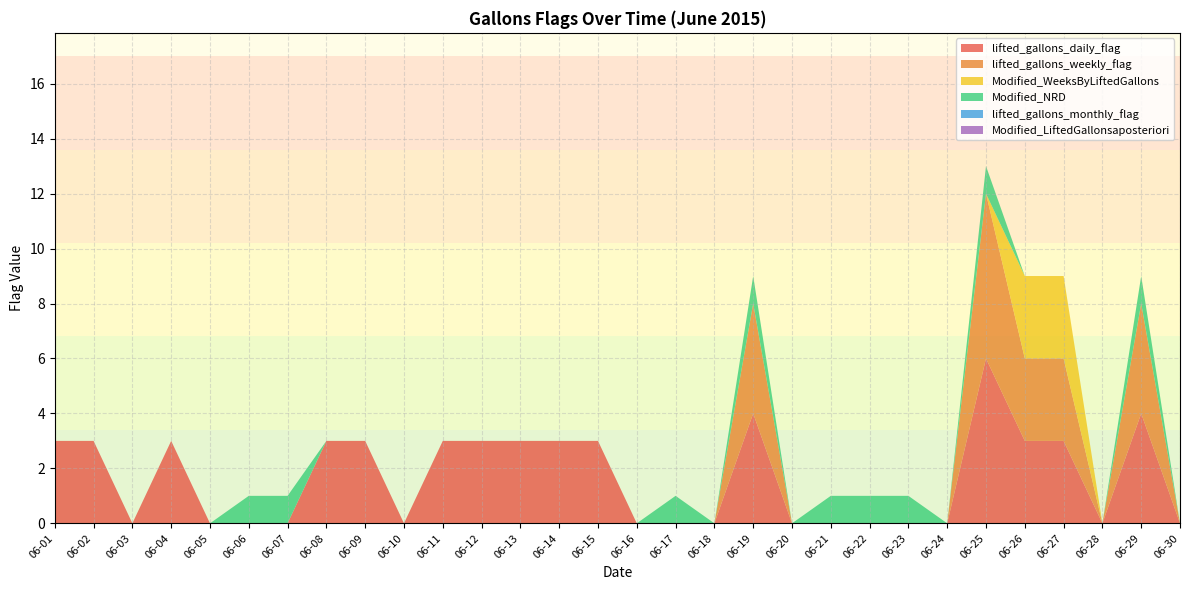

Reading right to left, list all the values displayed in this chart.

lifted_gallons_daily_flag: 0	4	0	3	3	6	0	0	0	0	0	4	0	0	0	3	3	3	3	3	0	3	3	0	0	0	3	0	3	3
lifted_gallons_weekly_flag: 0	4	0	3	3	6	0	0	0	0	0	4	0	0	0	0	0	0	0	0	0	0	0	0	0	0	0	0	0	0
Modified_WeeksByLiftedGallons: 0	0	0	3	3	0	0	0	0	0	0	0	0	0	0	0	0	0	0	0	0	0	0	0	0	0	0	0	0	0
Modified_NRD: 0	1	0	0	0	1	0	1	1	1	0	1	0	1	0	0	0	0	0	0	0	0	0	1	1	0	0	0	0	0
lifted_gallons_monthly_flag: 0	0	0	0	0	0	0	0	0	0	0	0	0	0	0	0	0	0	0	0	0	0	0	0	0	0	0	0	0	0
Modified_LiftedGallonsaposteriori: 0	0	0	0	0	0	0	0	0	0	0	0	0	0	0	0	0	0	0	0	0	0	0	0	0	0	0	0	0	0